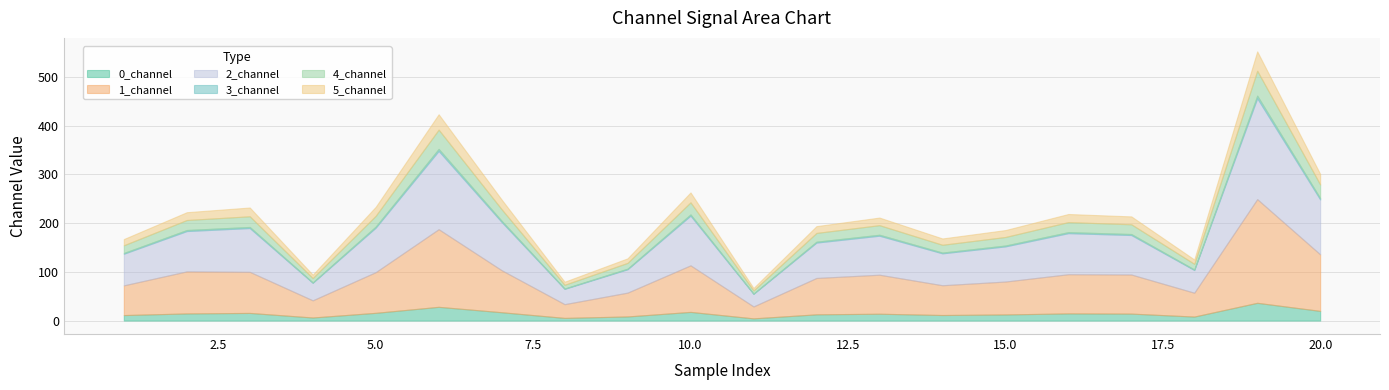

True or false: 2_channel and 0_channel cross at least once.

False